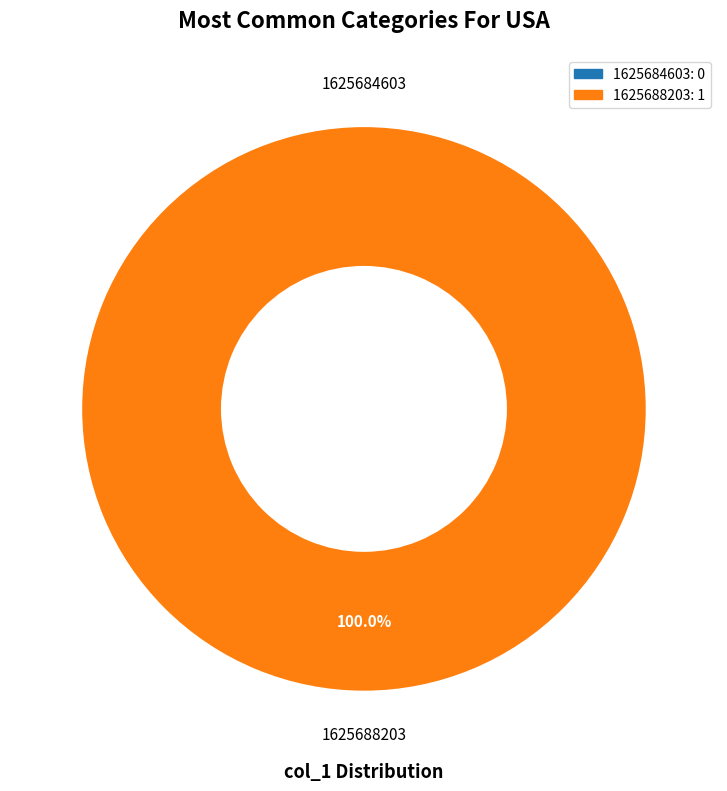

Which slice is the smallest?

1625684603